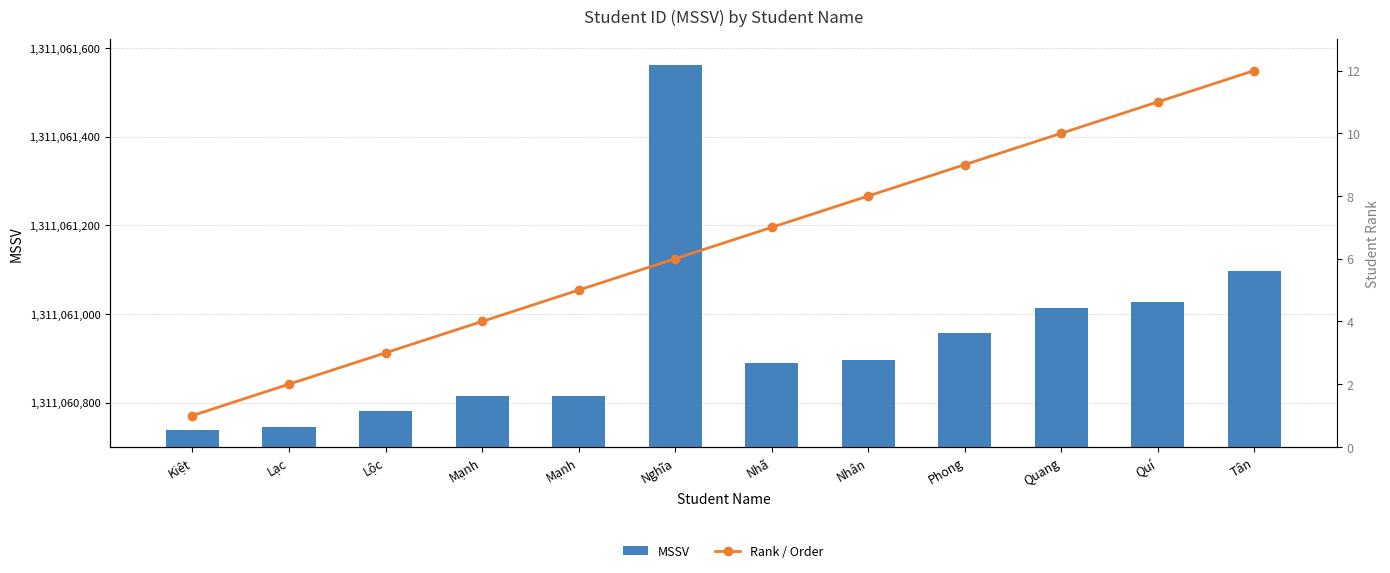

Which series has the largest total across all categories?

MSSV